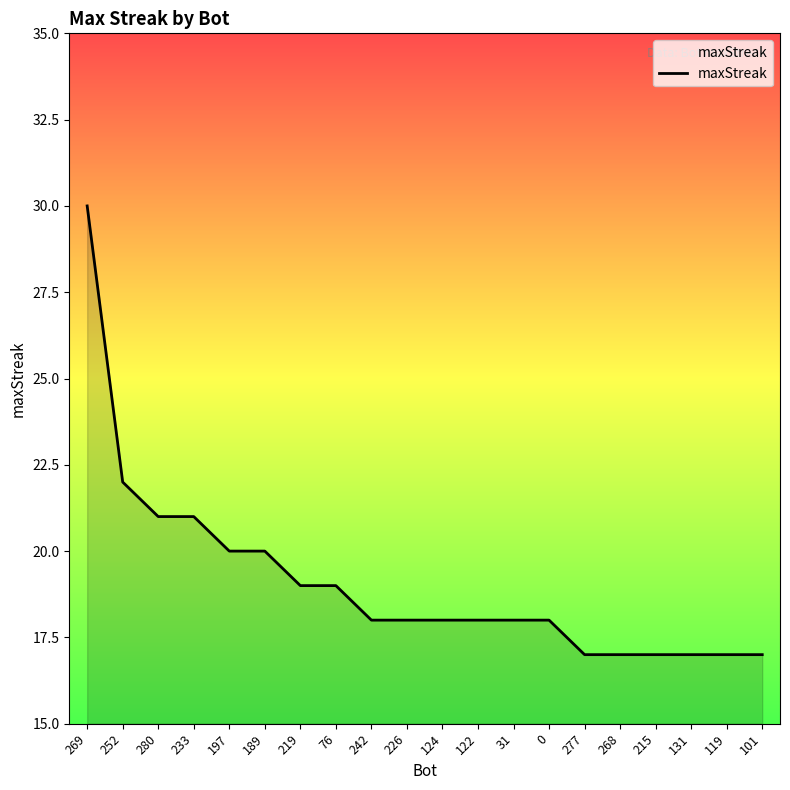

At which label is the value closest to 23?

252